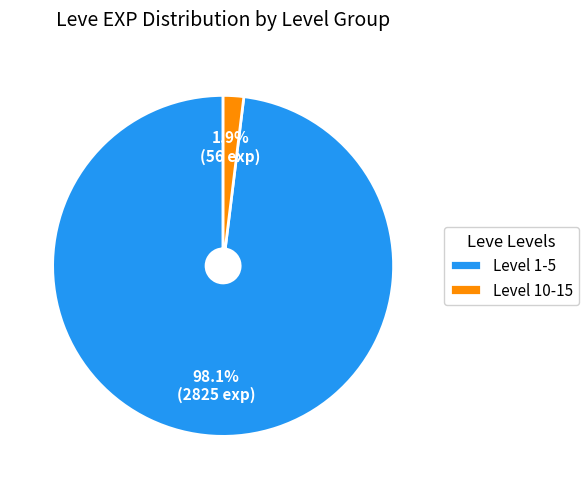

Is the sum of Level 10-15 and Level 1-5 greater than half?

Yes